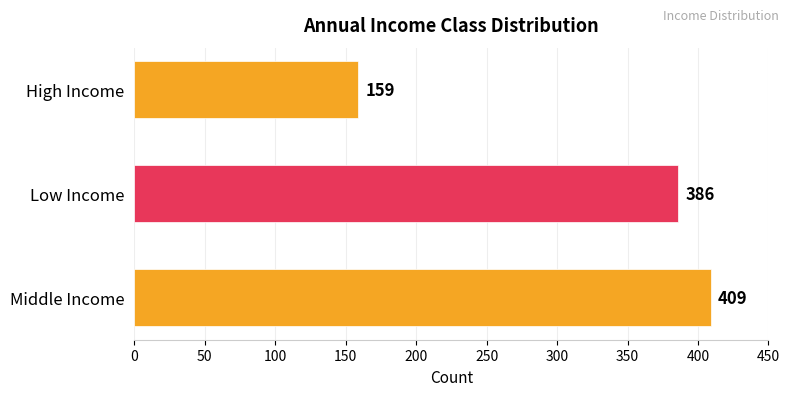

How many bars are there in total?

3